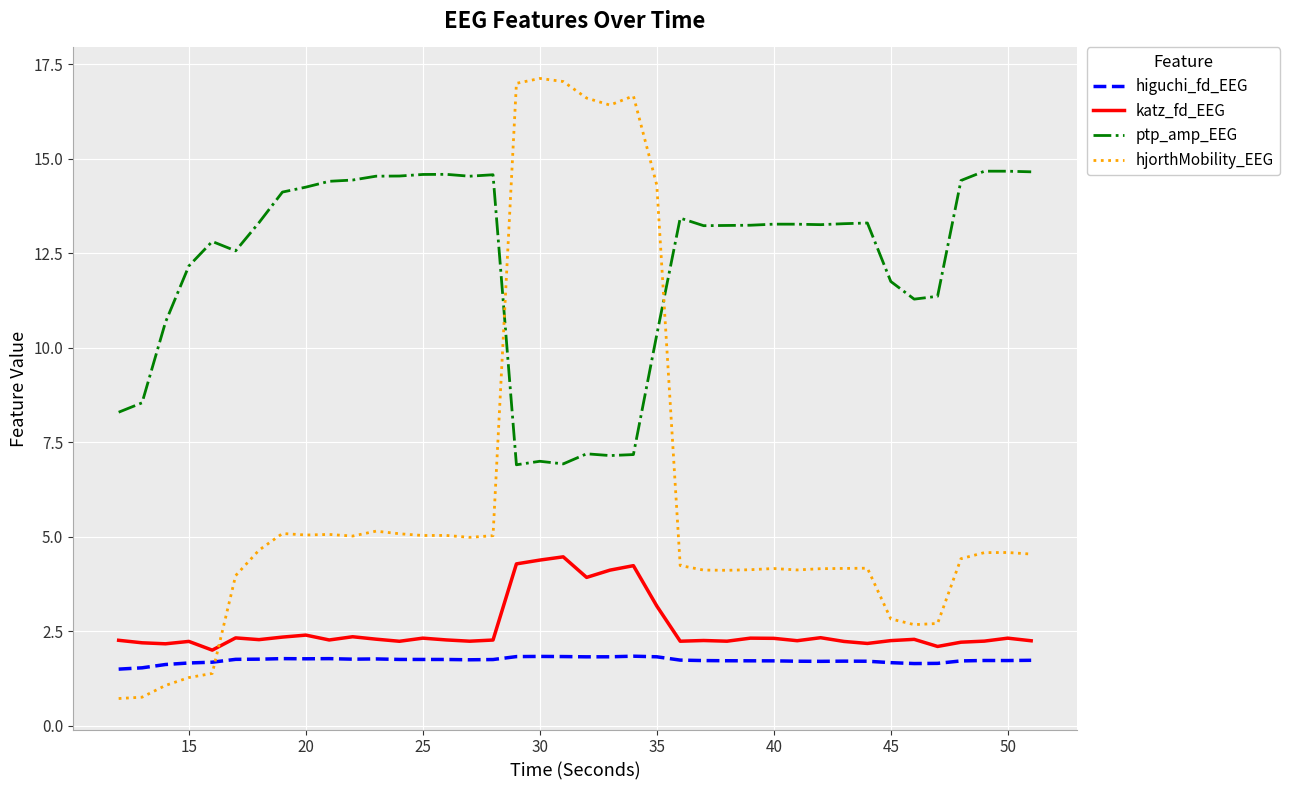

Which series has the largest total across all categories?

ptp_amp_EEG